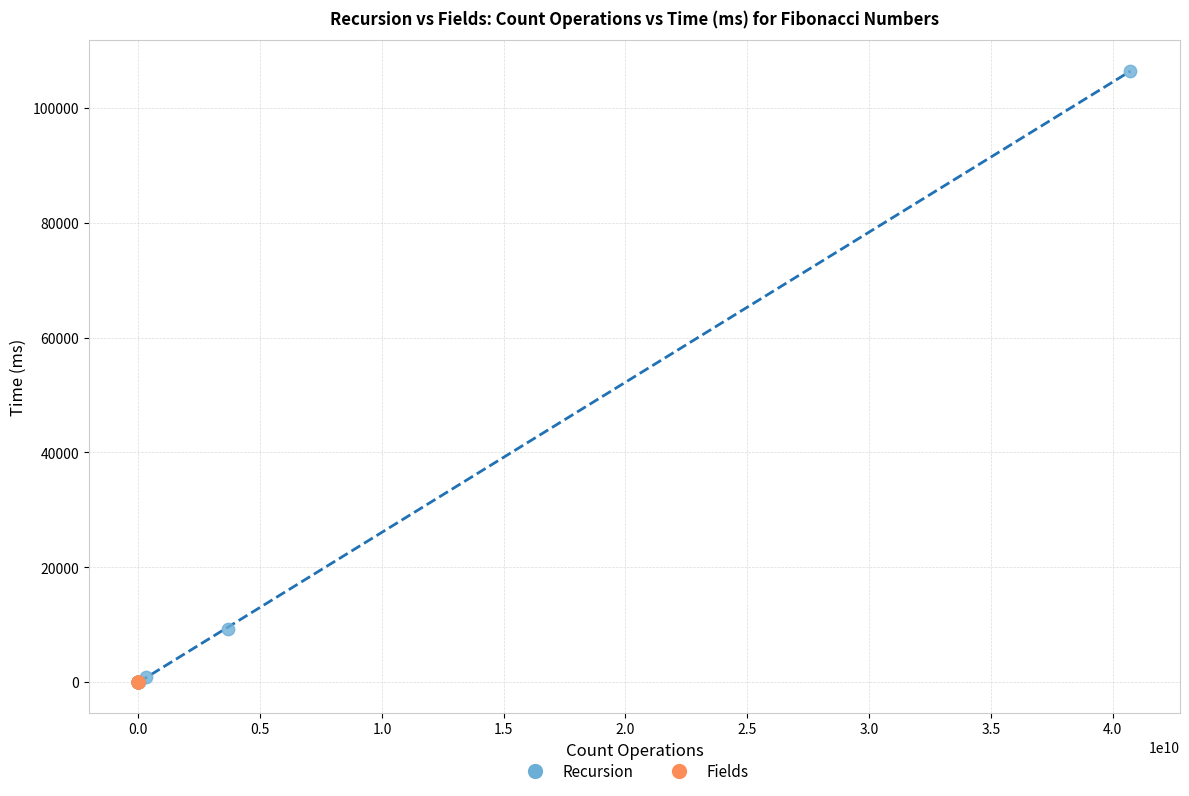

Which series reaches the maximum Y coordinate?

Recursion